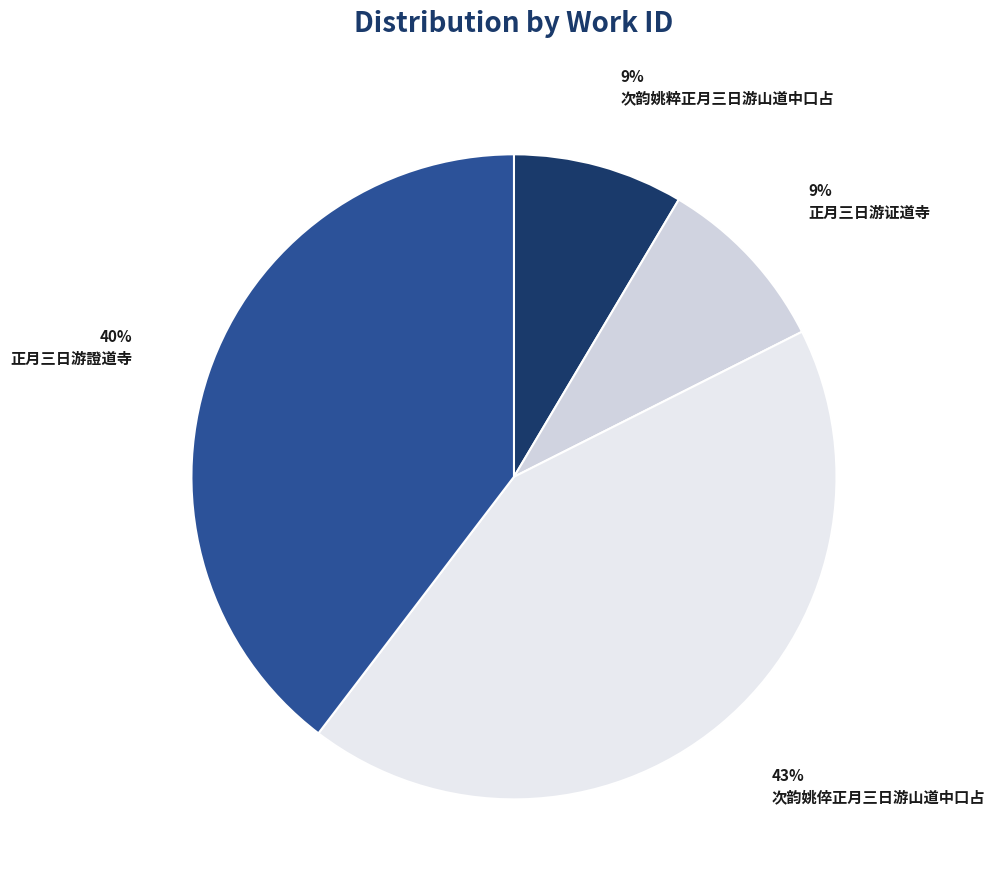

Is 正月三日游證道寺 the majority of the pie?

No